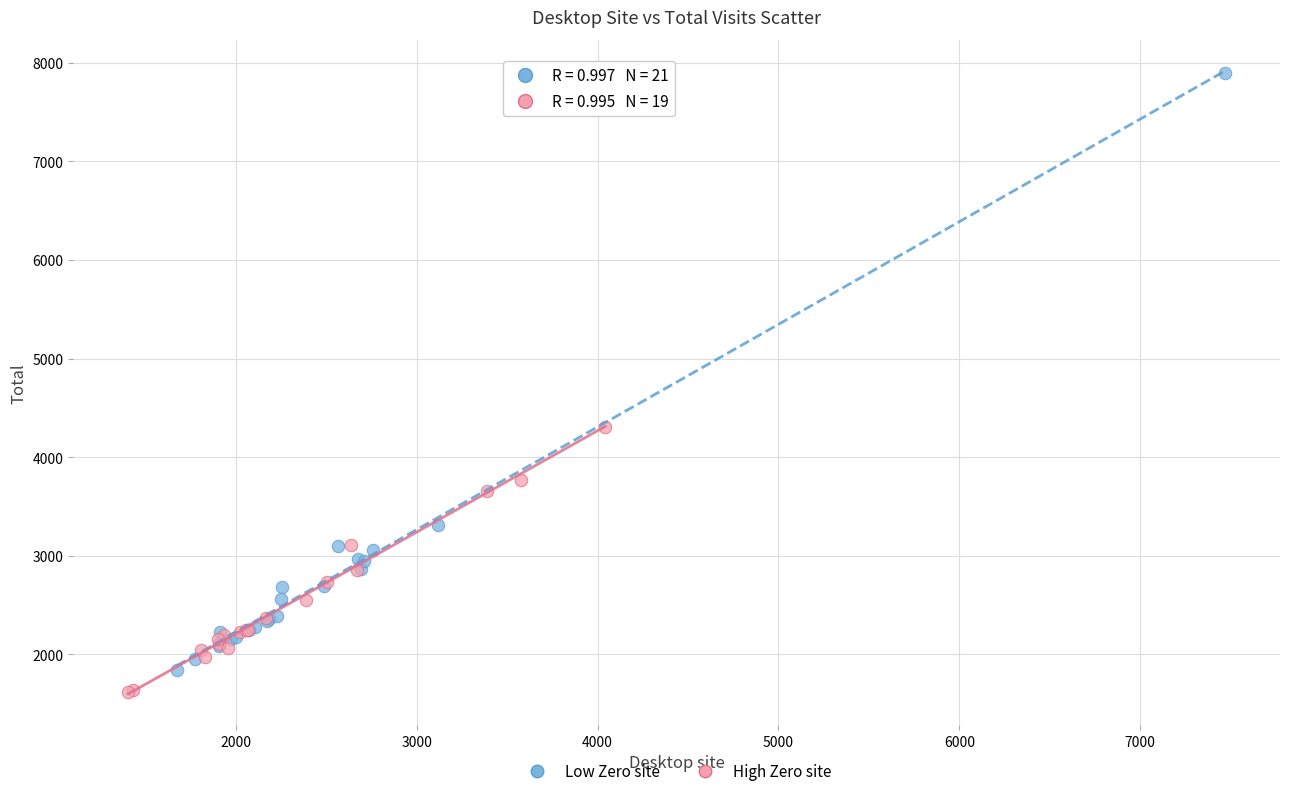

Which series reaches the maximum Y coordinate?

Low Zero site